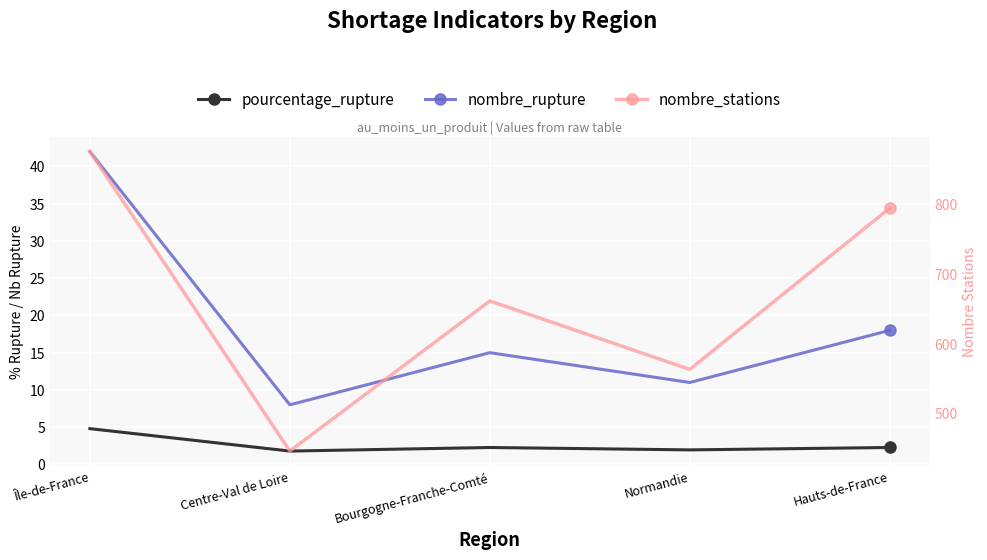

How many values in the nombre_stations series exceed 661?

2